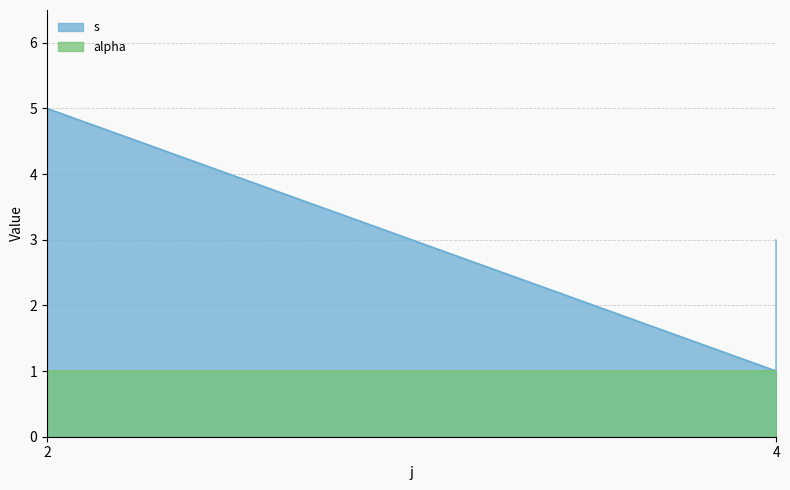

List the labels in order of value, largest first.

2, 4, 2, 4